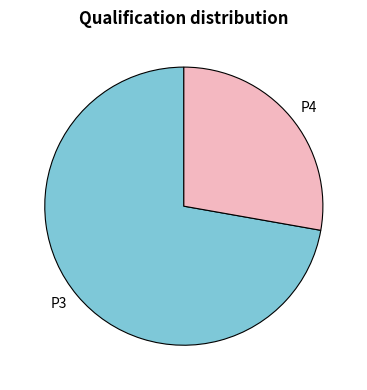

True or false: P4 accounts for 28% of the total.

True